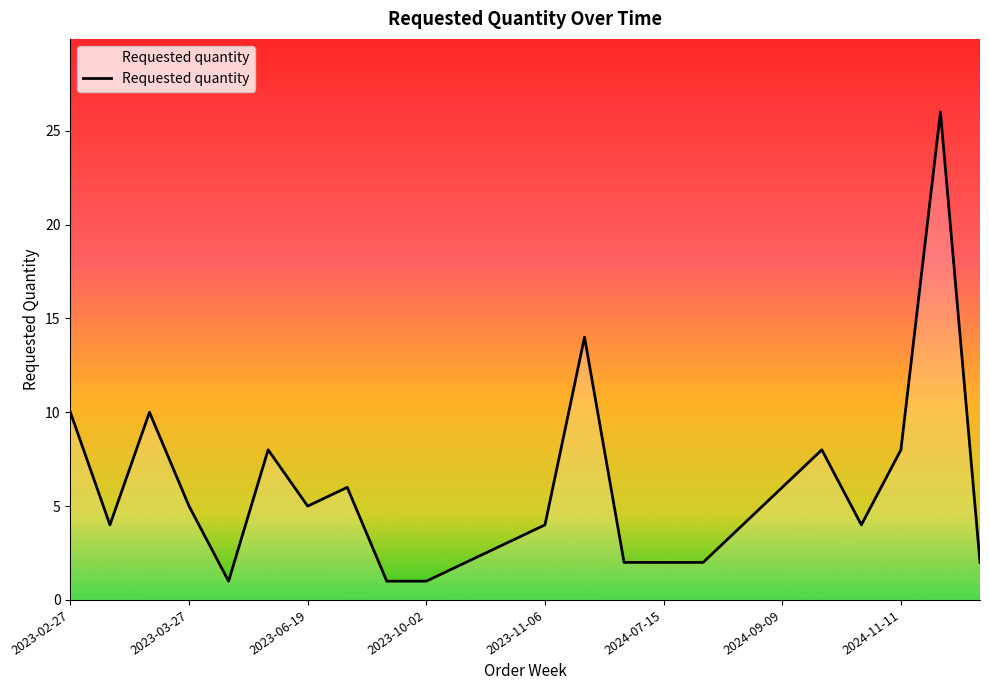

What is the greatest value displayed?

26